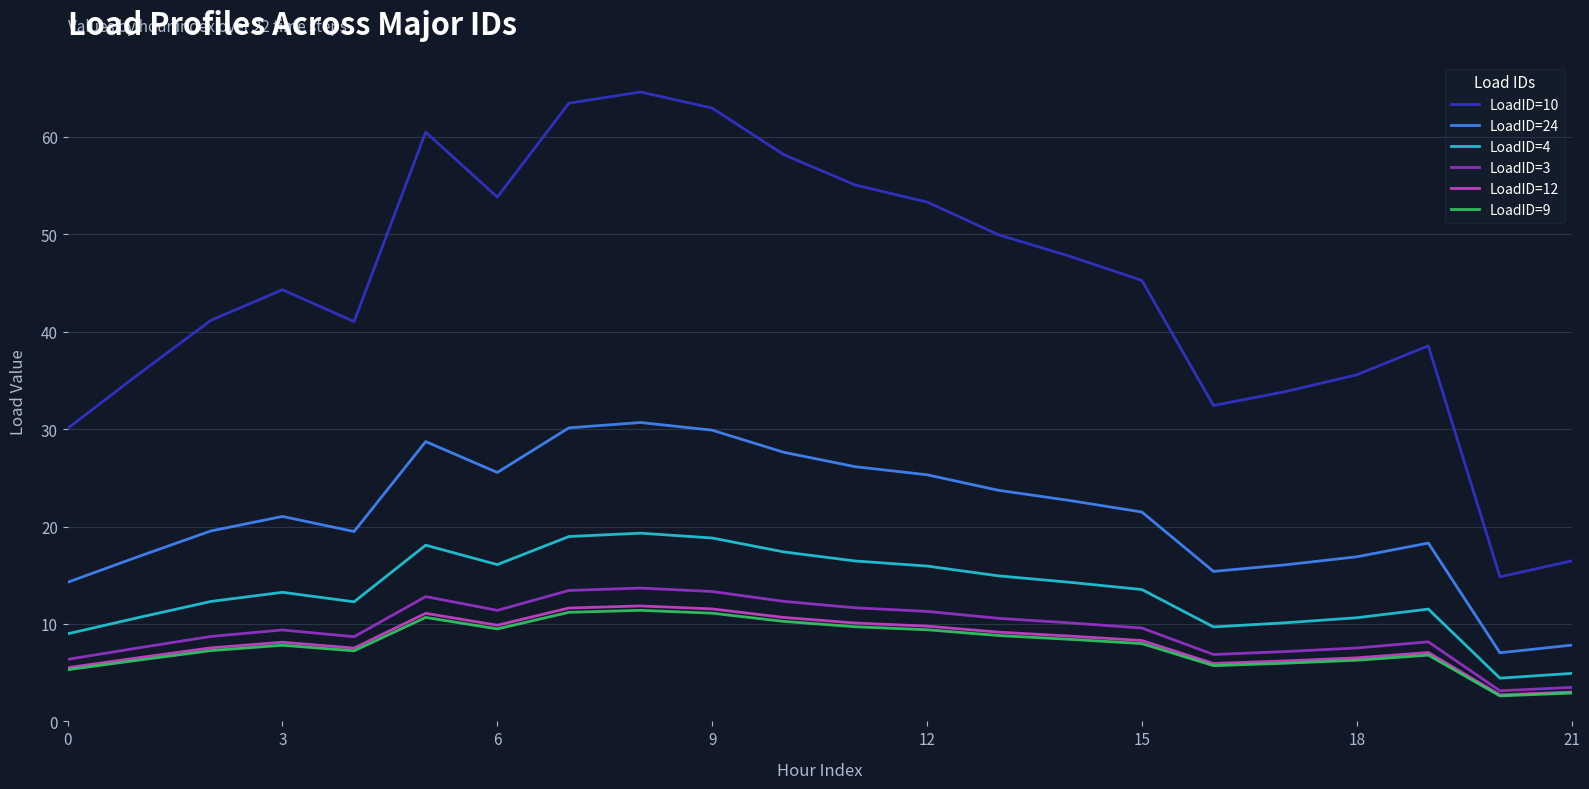

Does the chart display data point markers on the line(s)?

No